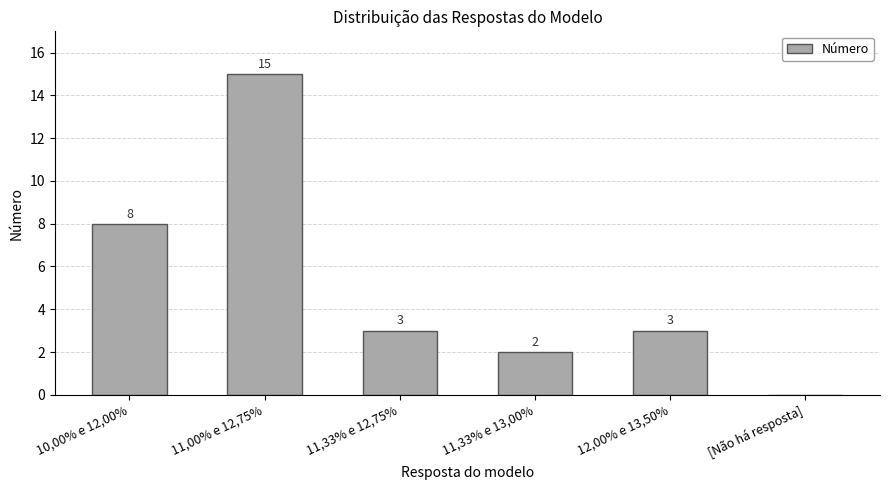

Are the bars horizontal?

No